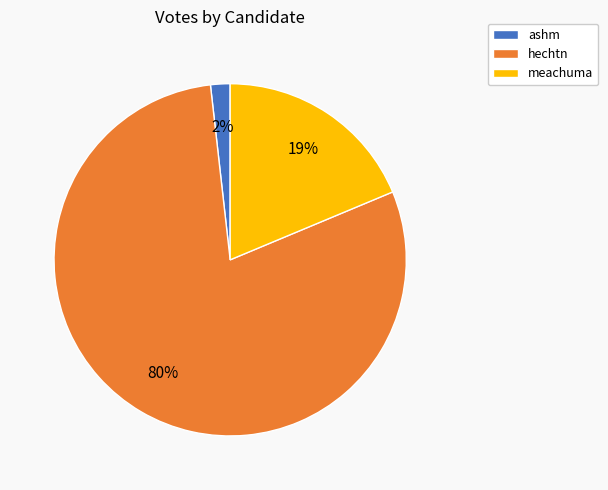

True or false: hechtn accounts for 89% of the total.

False